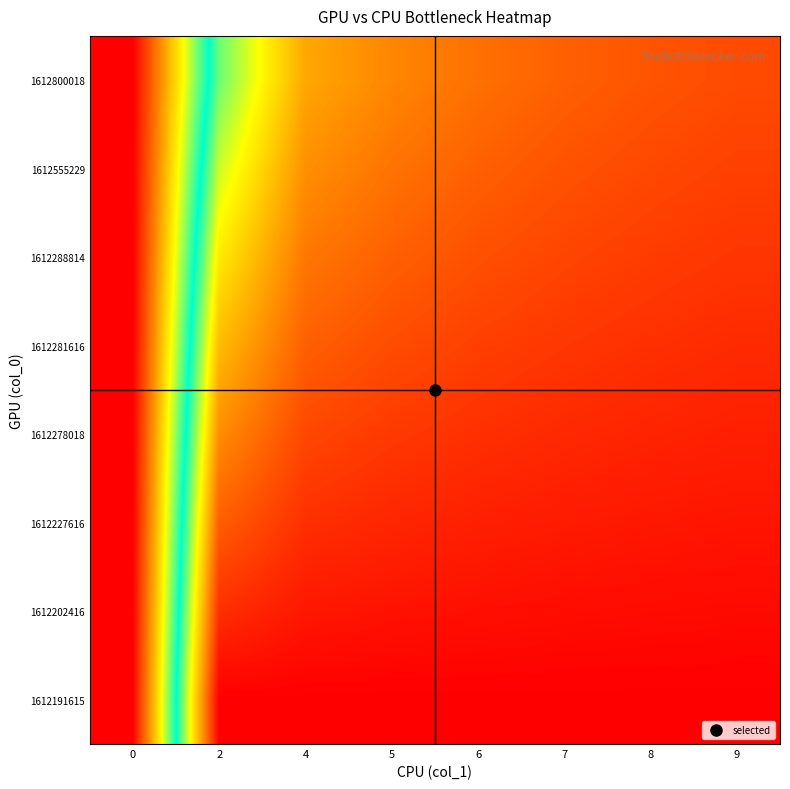

At how many categories does at least one series exceed 7?

1